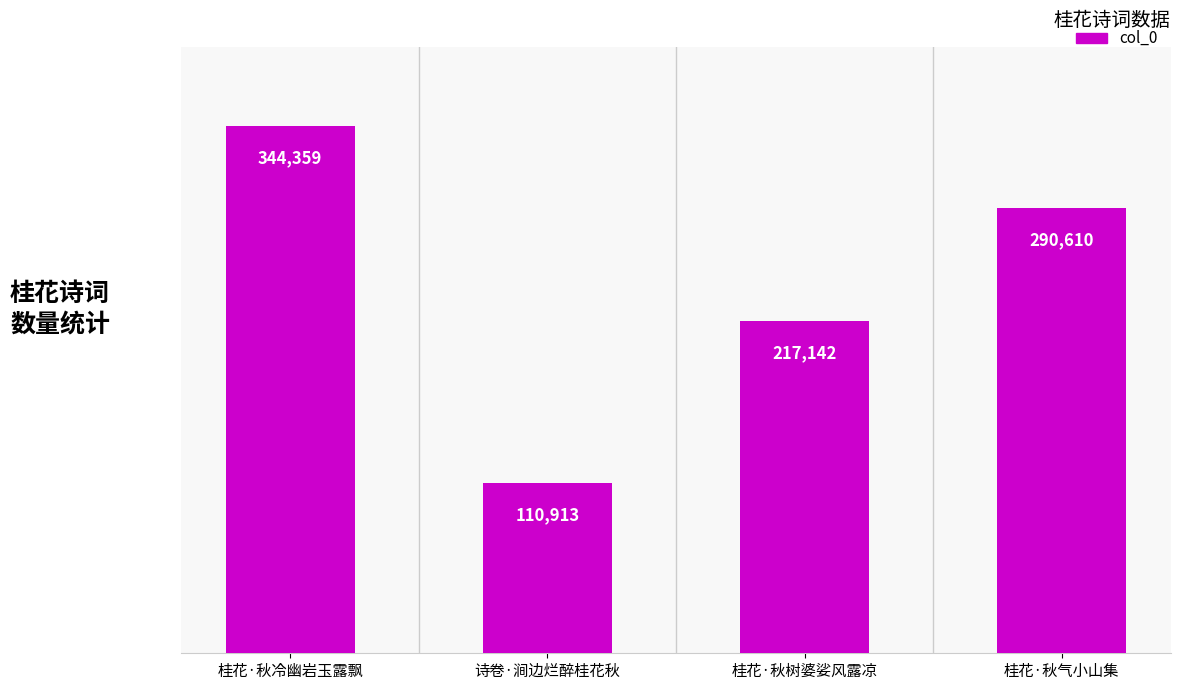

Reading left to right, what are all the values shown in this chart?

桂花·秋冷幽岩玉露飘=344359	诗卷·涧边烂醉桂花秋=110913	桂花·秋树婆娑风露凉=217142	桂花·秋气小山集=290610